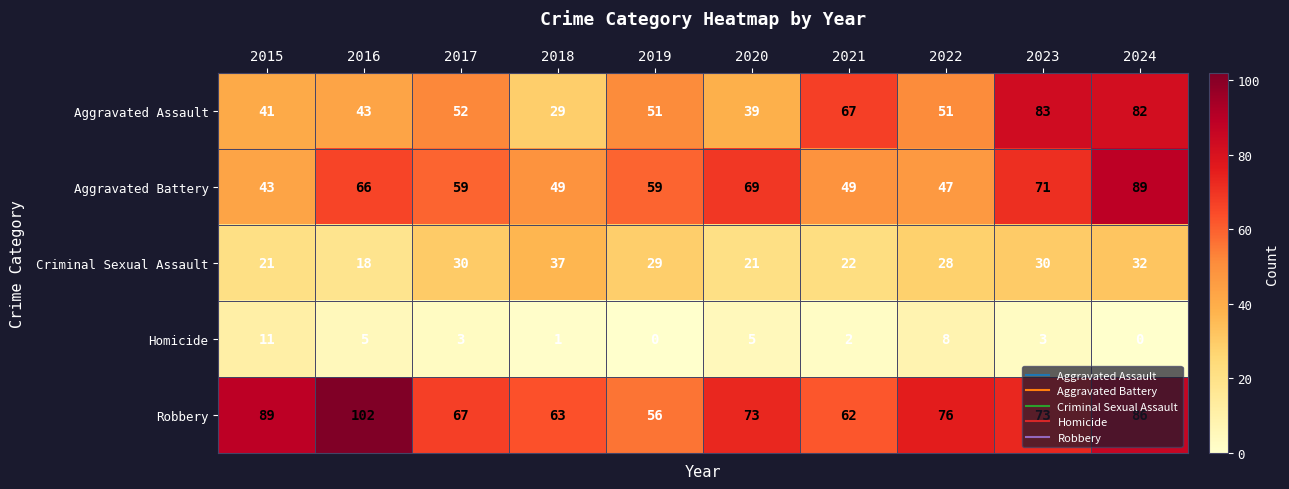

What is the difference between the Aggravated Battery values at 2020 and 2017?

10